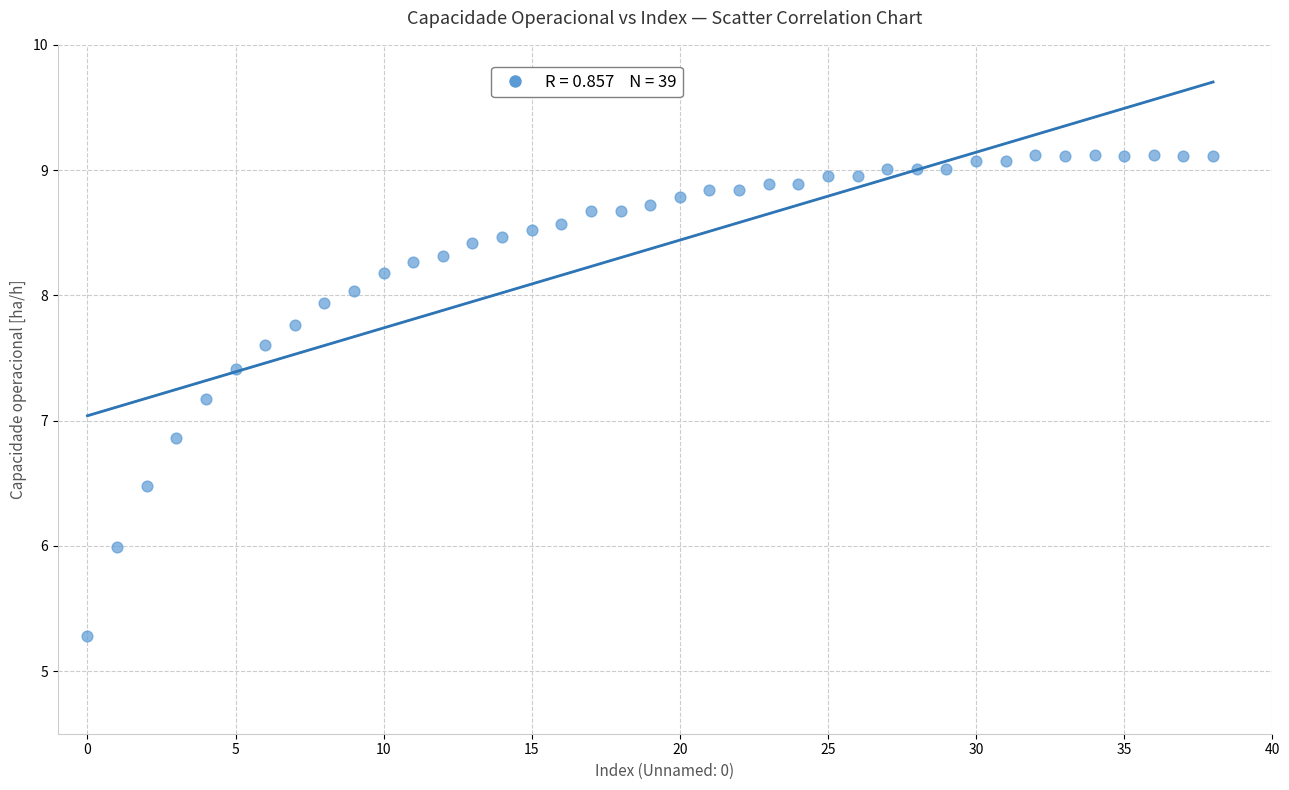

What is the range of Y values (max minus min)?

3.8